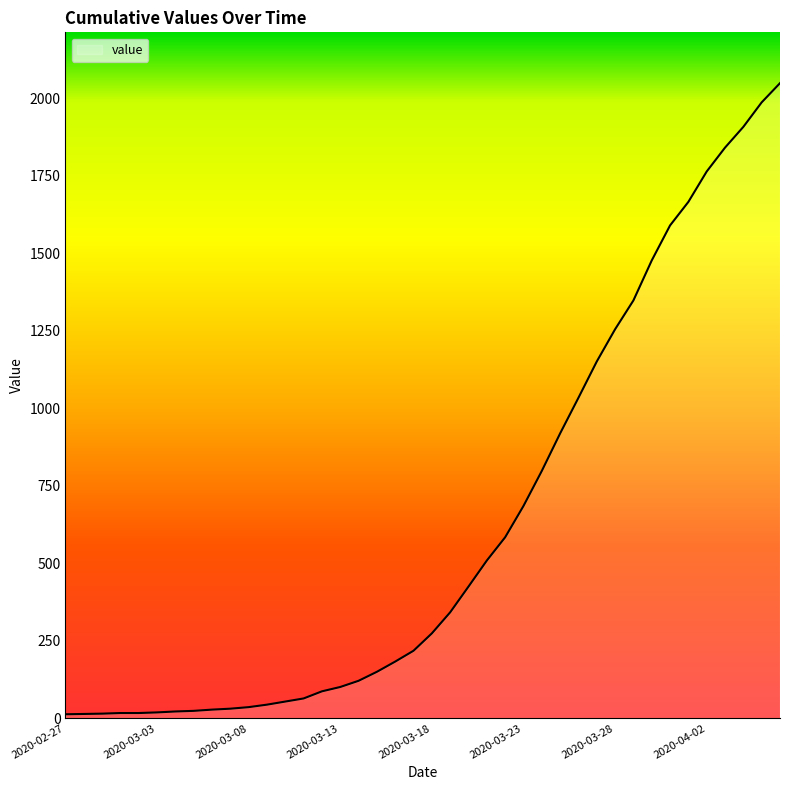

What is the maximum value shown in the chart?

2049